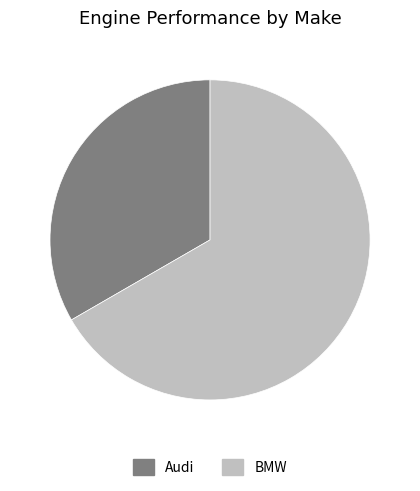

Between BMW and Audi, which is larger?

BMW